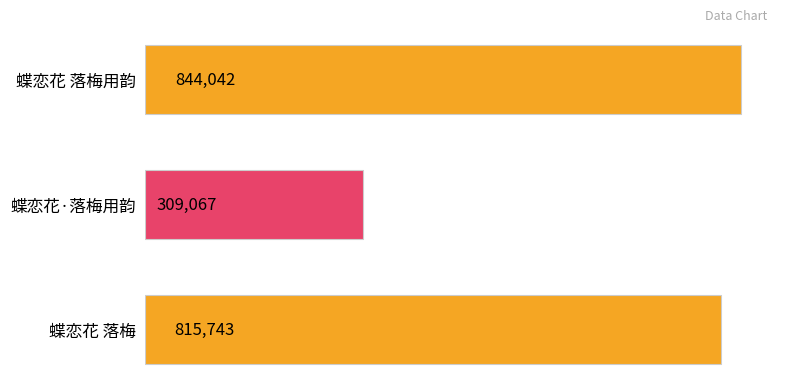

Reading top to bottom, what are all the values shown in this chart?

蝶恋花 落梅用韵=844042	蝶恋花·落梅用韵=309067	蝶恋花 落梅=815743